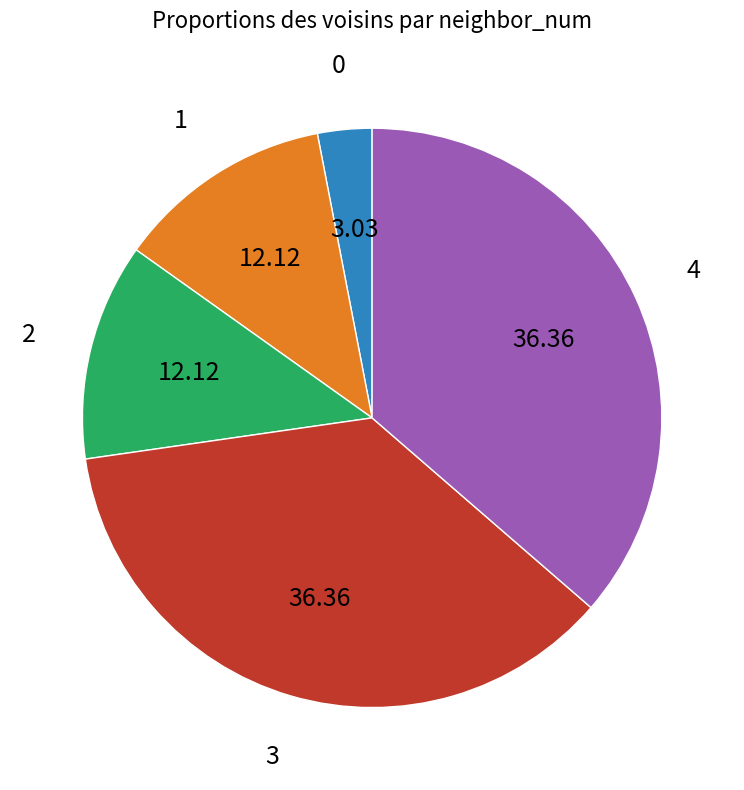

Is there a majority slice in this chart?

No